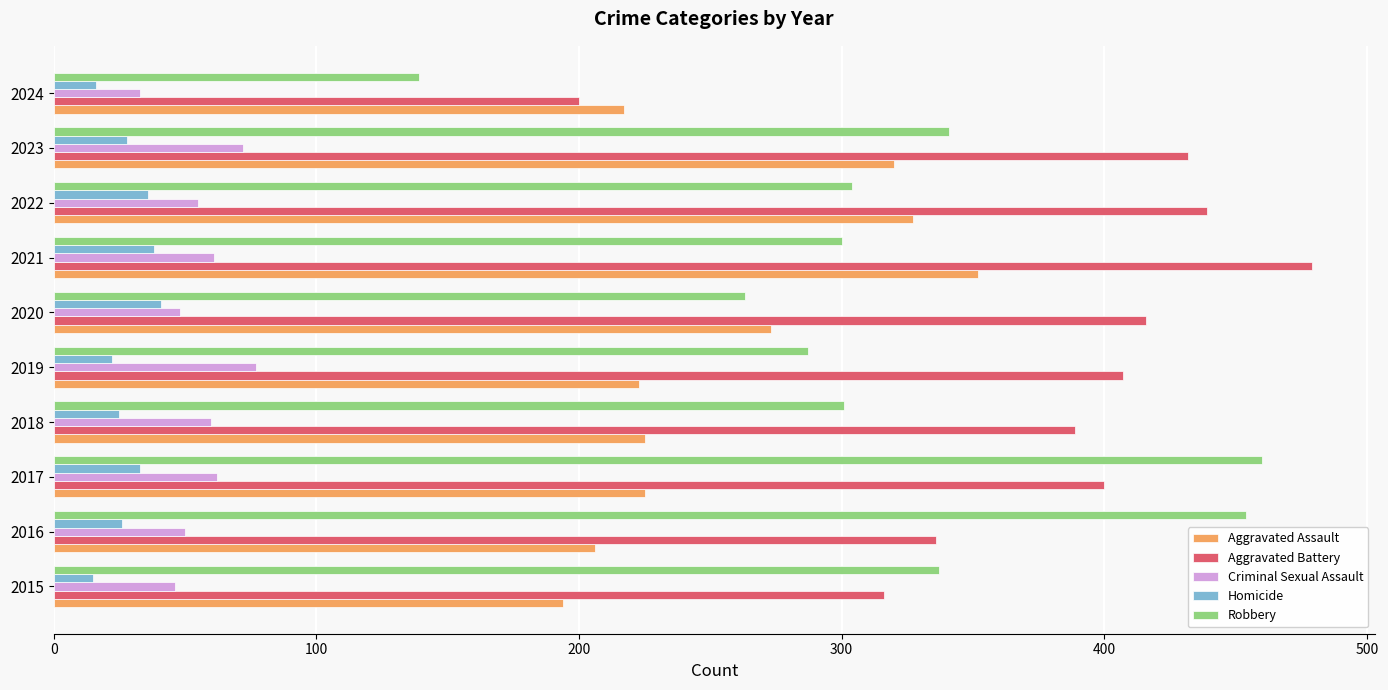

Rank the series at 2018 from lowest to highest value.

Homicide, Criminal Sexual Assault, Aggravated Assault, Robbery, Aggravated Battery